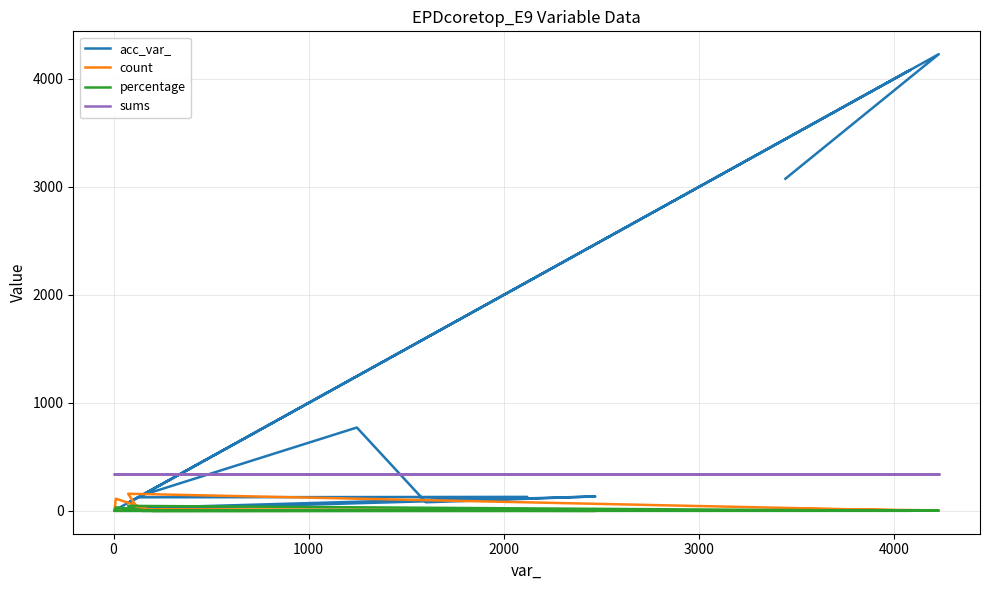

Reading left to right, what are all the values shown in this chart?

acc_var_: 5.0	12.0	31.0	130.0	126.0	75.0	4082.0	99.0	7.0	134.0	80.0	772.0	143.0	668.0	4228.0	3075.0
count: 8.0	113.0	1.0	8.0	16.0	159.0	3.0	2.0	2.0	2.0	10.0	7.0	3.0	1.0	5.0	20.0
percentage: 2.4	33.2	0.3	2.4	4.7	46.8	0.9	0.6	0.6	0.6	2.9	2.1	0.9	0.3	1.5	5.9
sums: 340.0	340.0	340.0	340.0	340.0	340.0	340.0	340.0	340.0	340.0	340.0	340.0	340.0	340.0	340.0	340.0